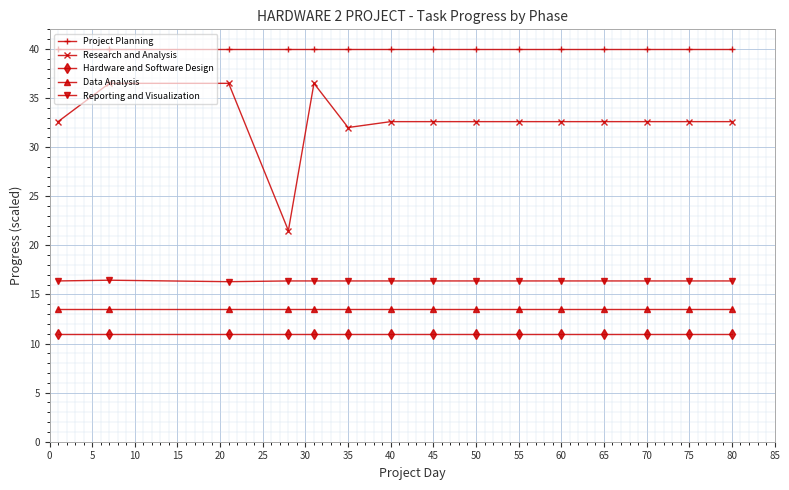

True or false: Research and Analysis and Hardware and Software Design intersect in this chart.

False